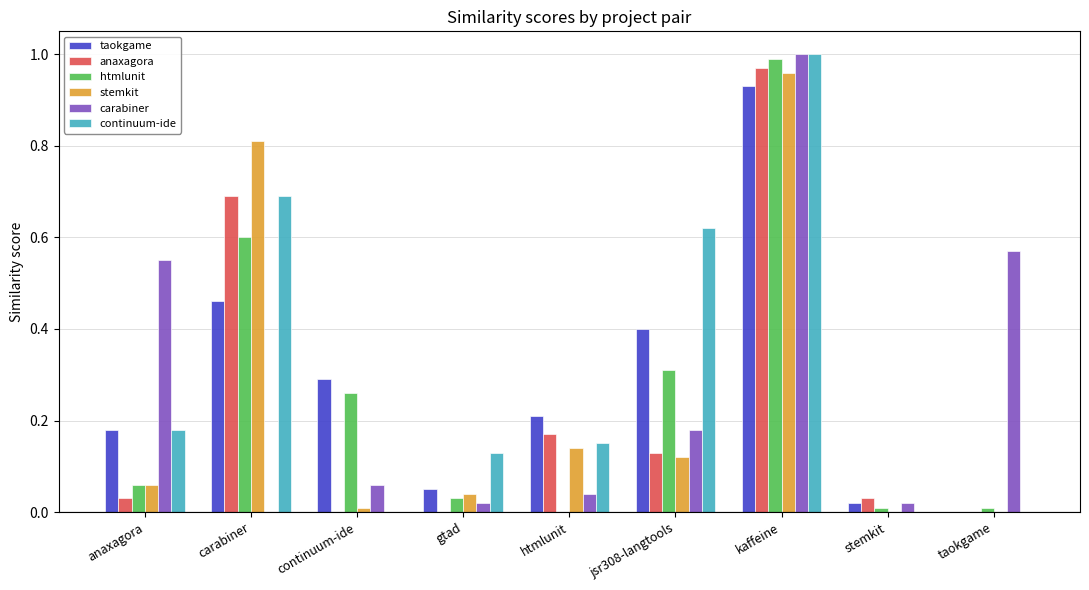

True or false: stemkit has a value of 0.1 at gtad.

False